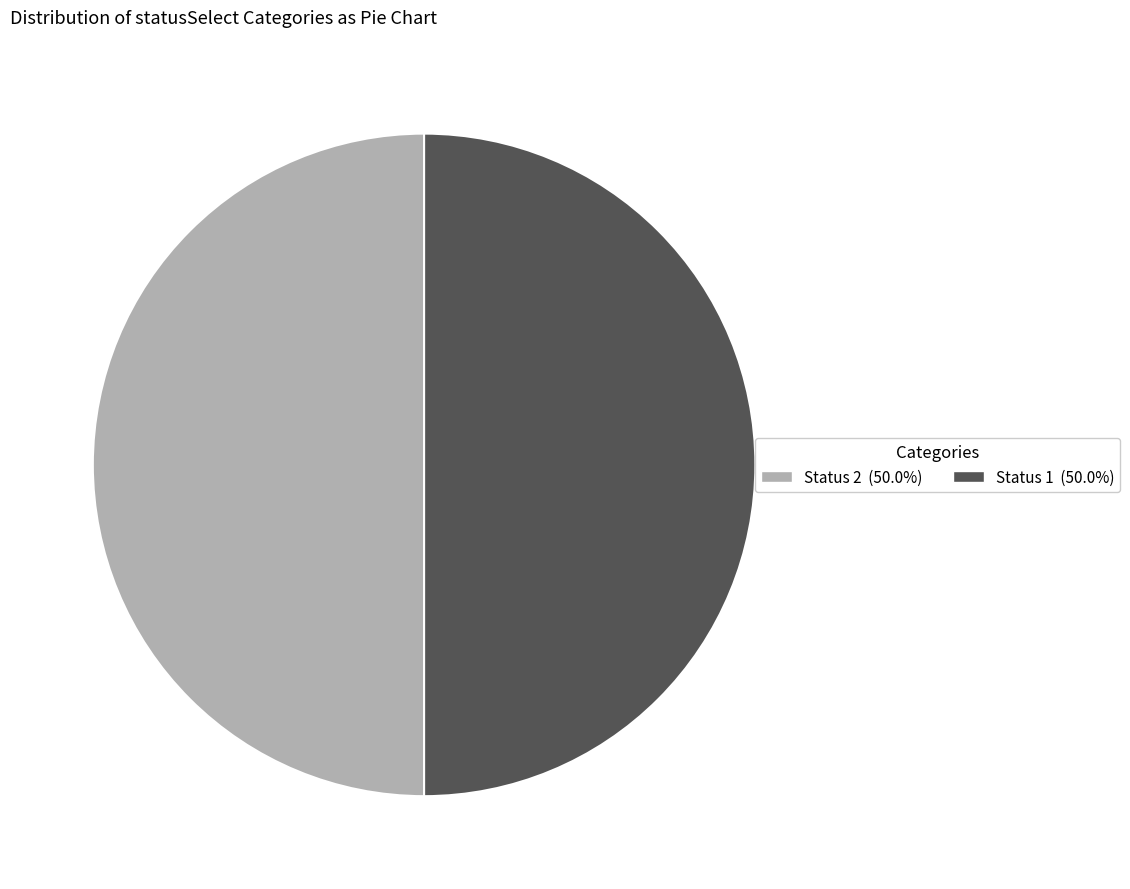

Approximately how many times larger is the value at Status 1 (50.0%) compared to Status 2 (50.0%)?

1.0